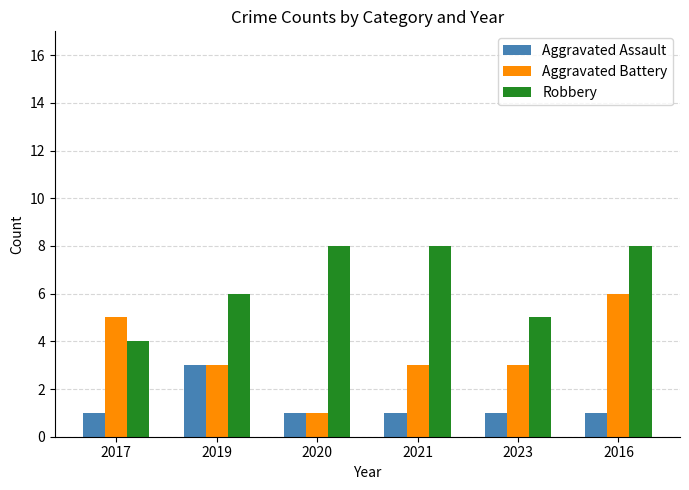

What is the difference between the highest and lowest values at 2020?

7